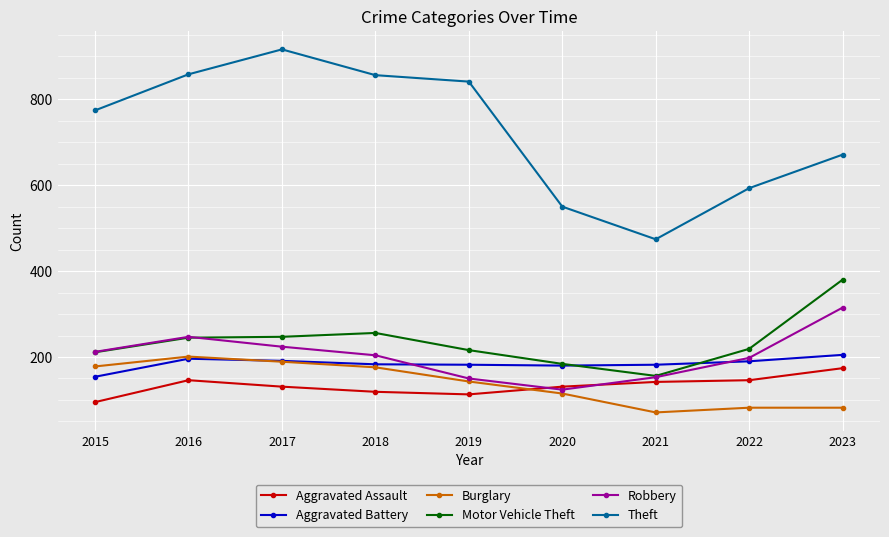

True or false: Theft has more than 0 interior local peaks.

True